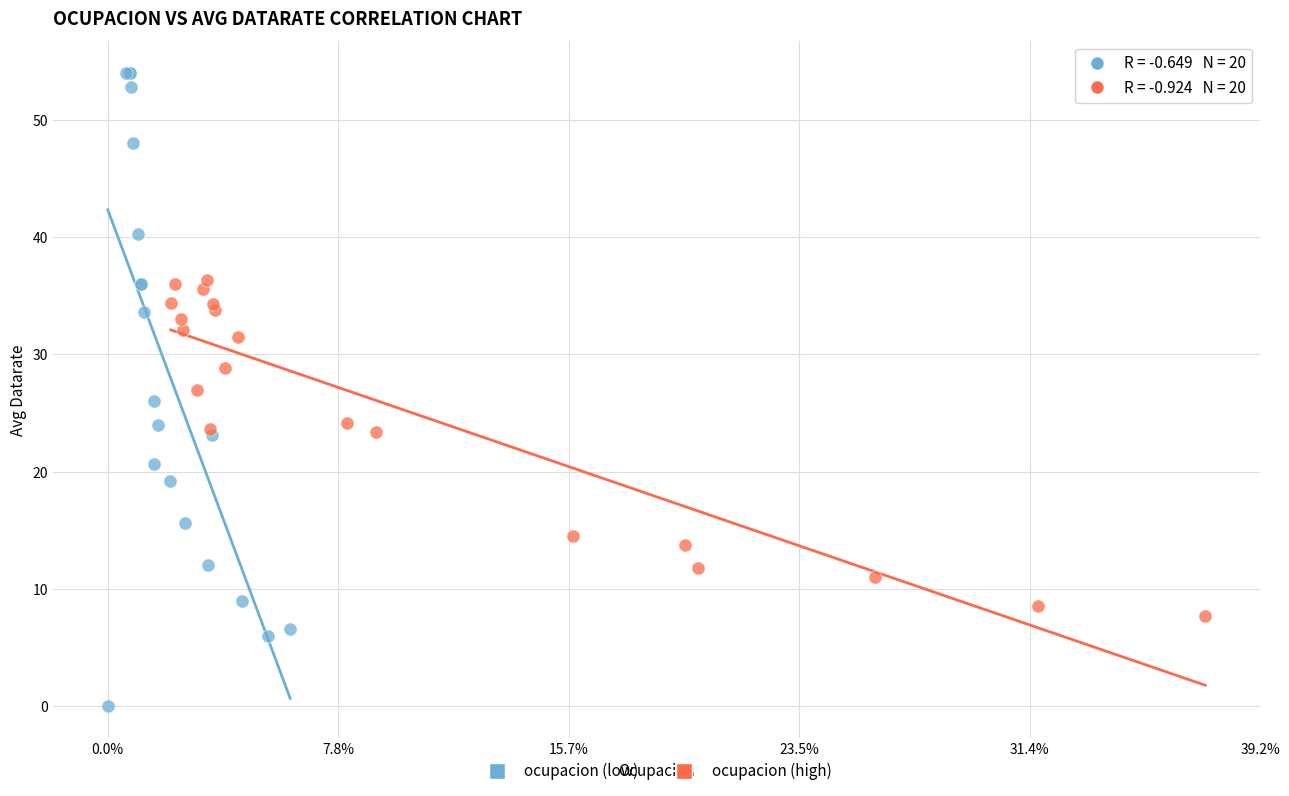

Which series has the largest Y range (max minus min)?

ocupacion (low)